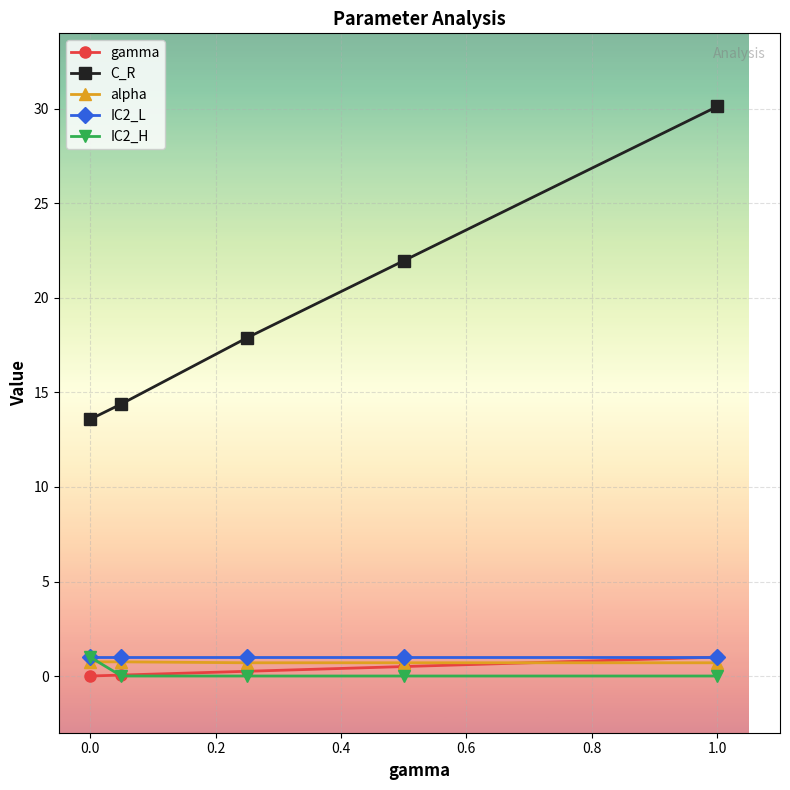

What is the minimum value for IC2_L?

1.0